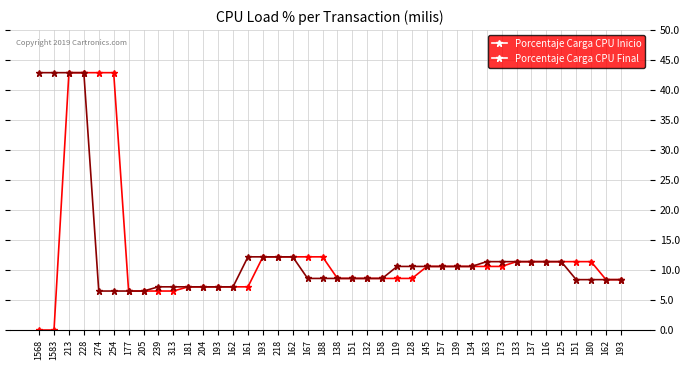

Which has a higher value, 137 or 161?

137